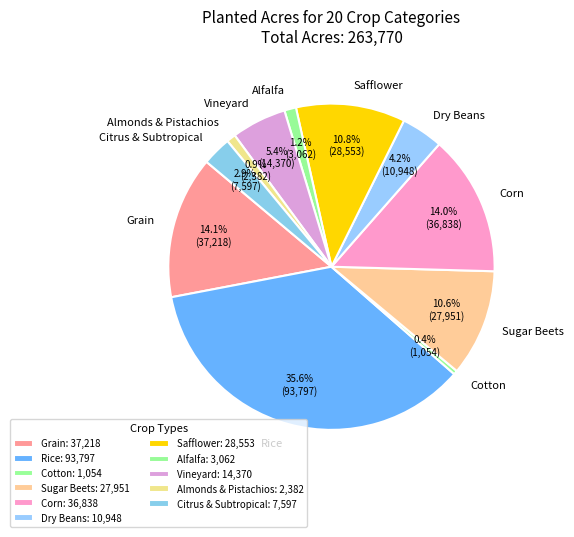

What is the total percentage of Corn and Cotton?

14.4%